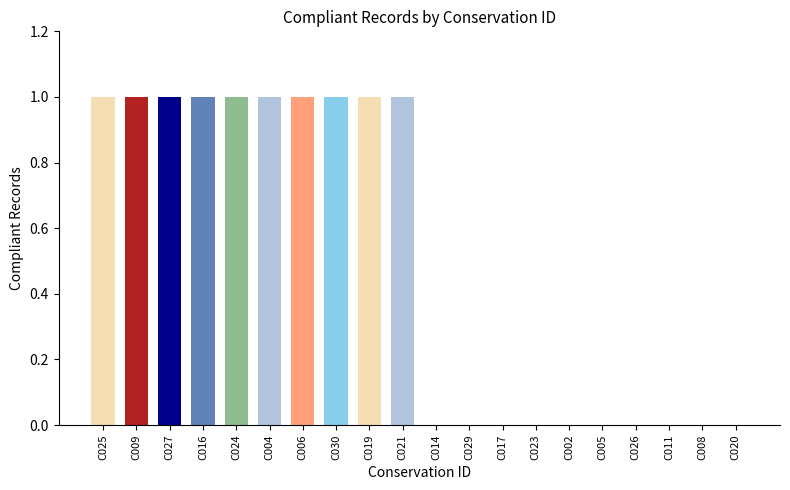

The chart shows a value of 1 at C004. True or false?

True